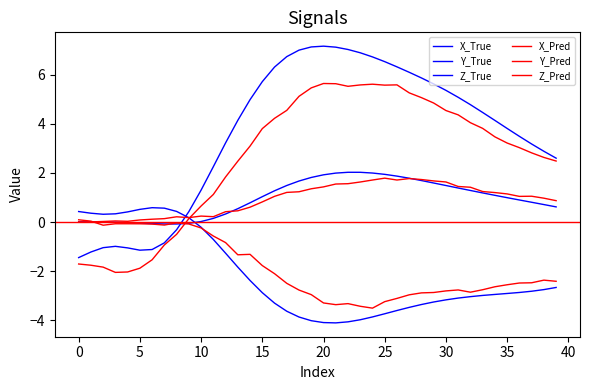

At which category is the sum across all series the highest?

25